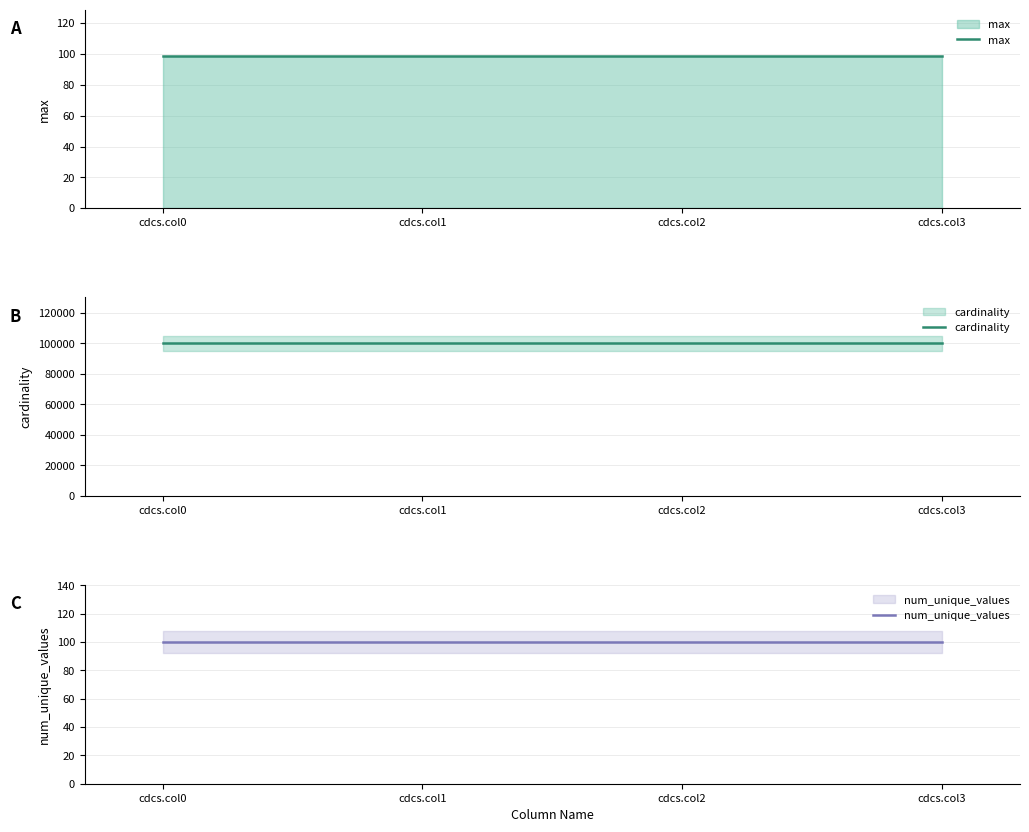

Rank the series at cdcs.col0 from lowest to highest value.

max, num_unique_values, cardinality